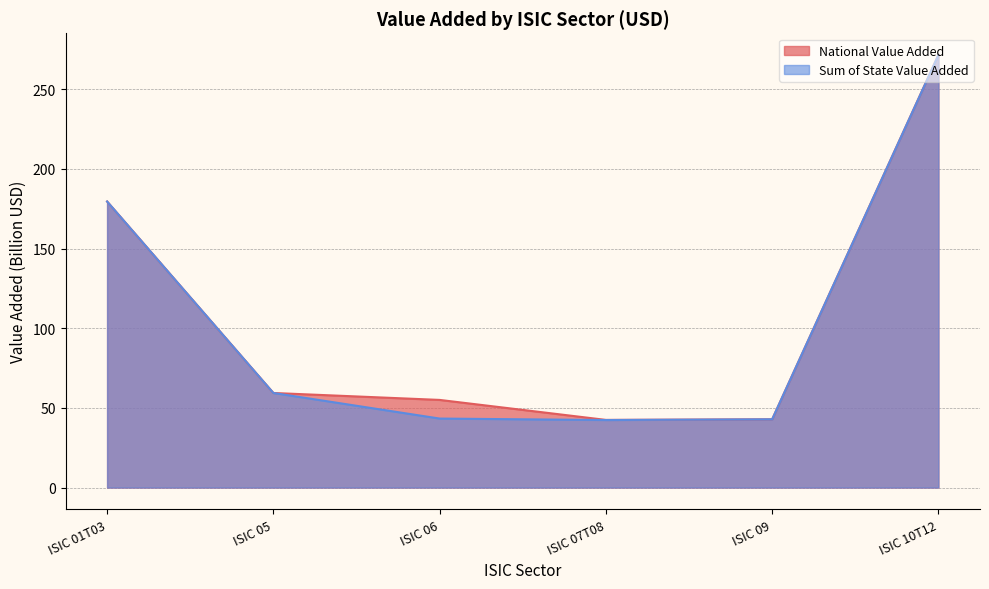

In National Value Added, how many points are lower than both neighbors (excluding endpoints)?

1